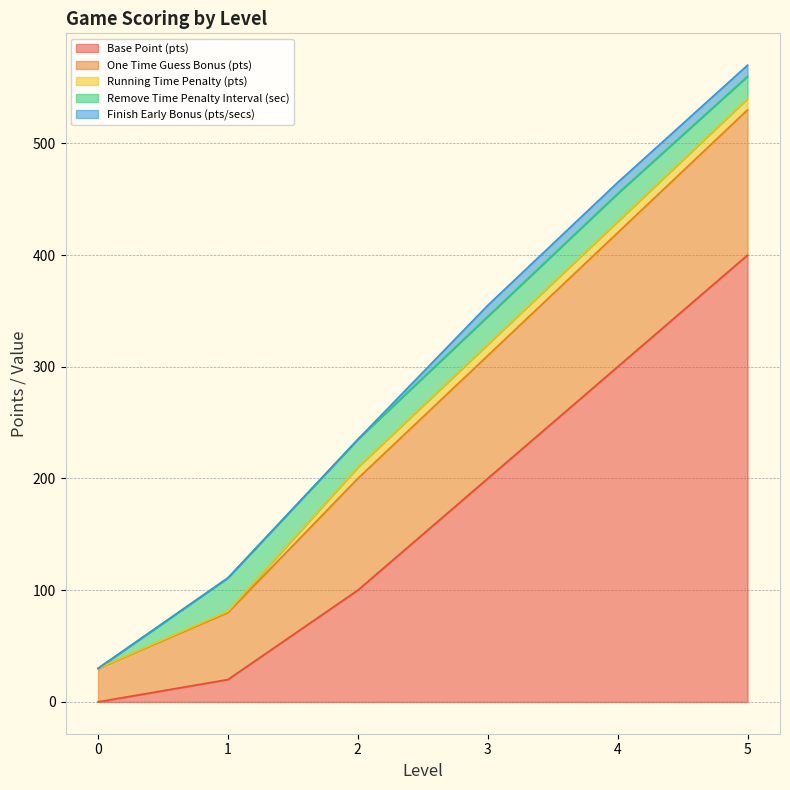

What is the total value across all series at 3?

355